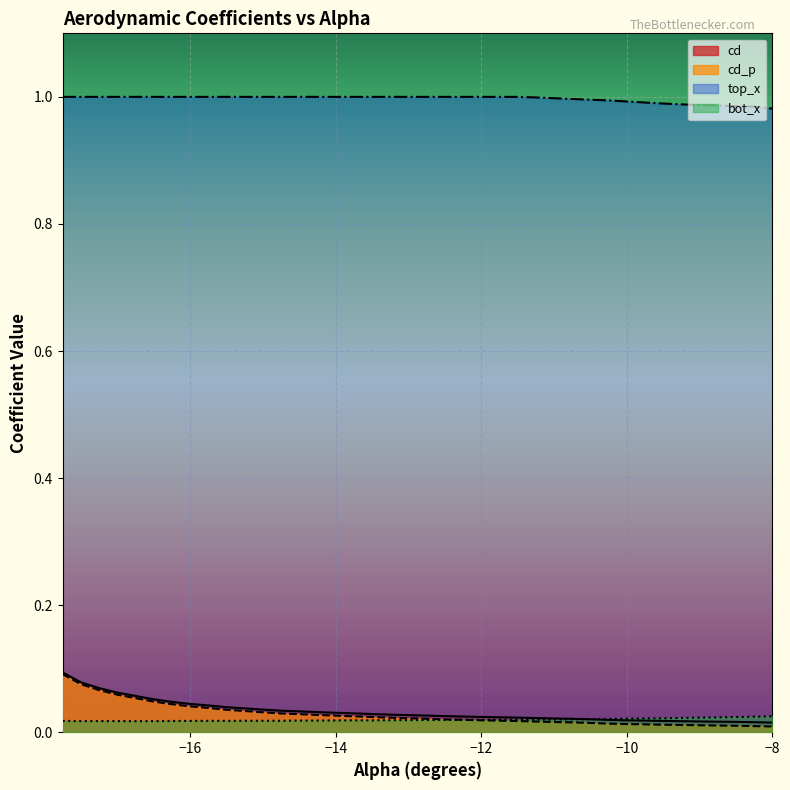

True or false: top_x and cd cross at least once.

False